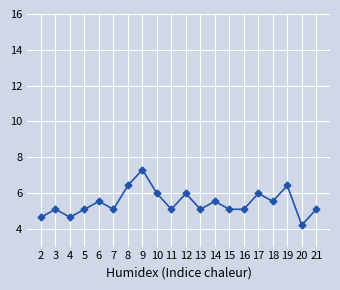

What is the smallest value displayed?

4.2